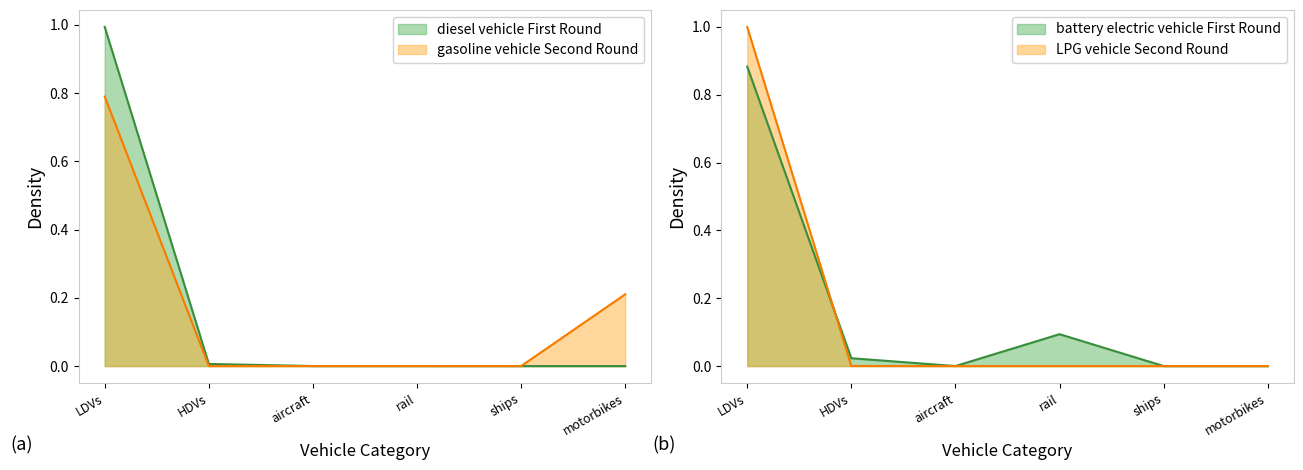

What is the sum of all gasoline vehicle values?

1.0